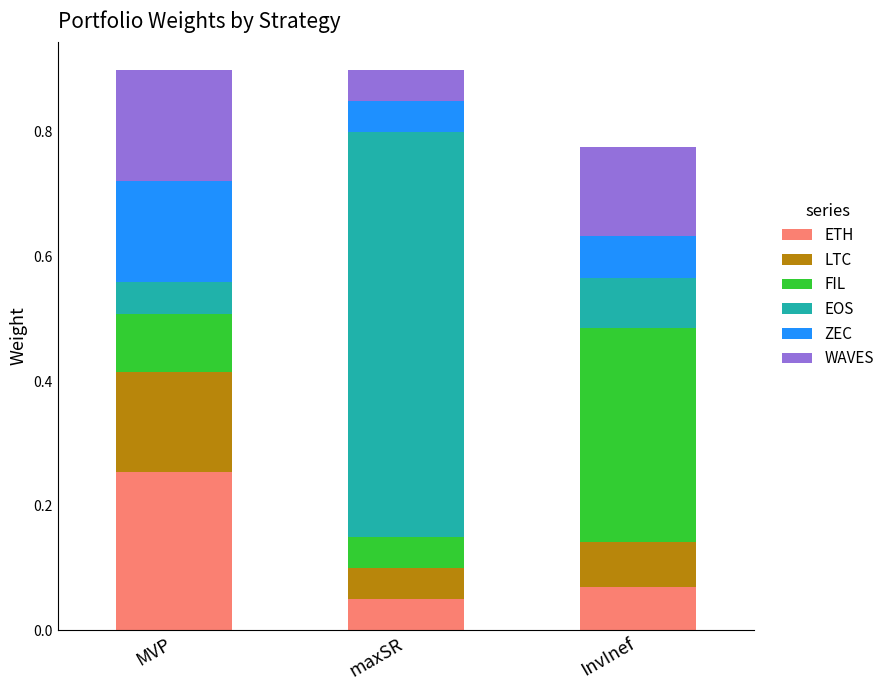

What is the total value across all series at maxSR?

0.9